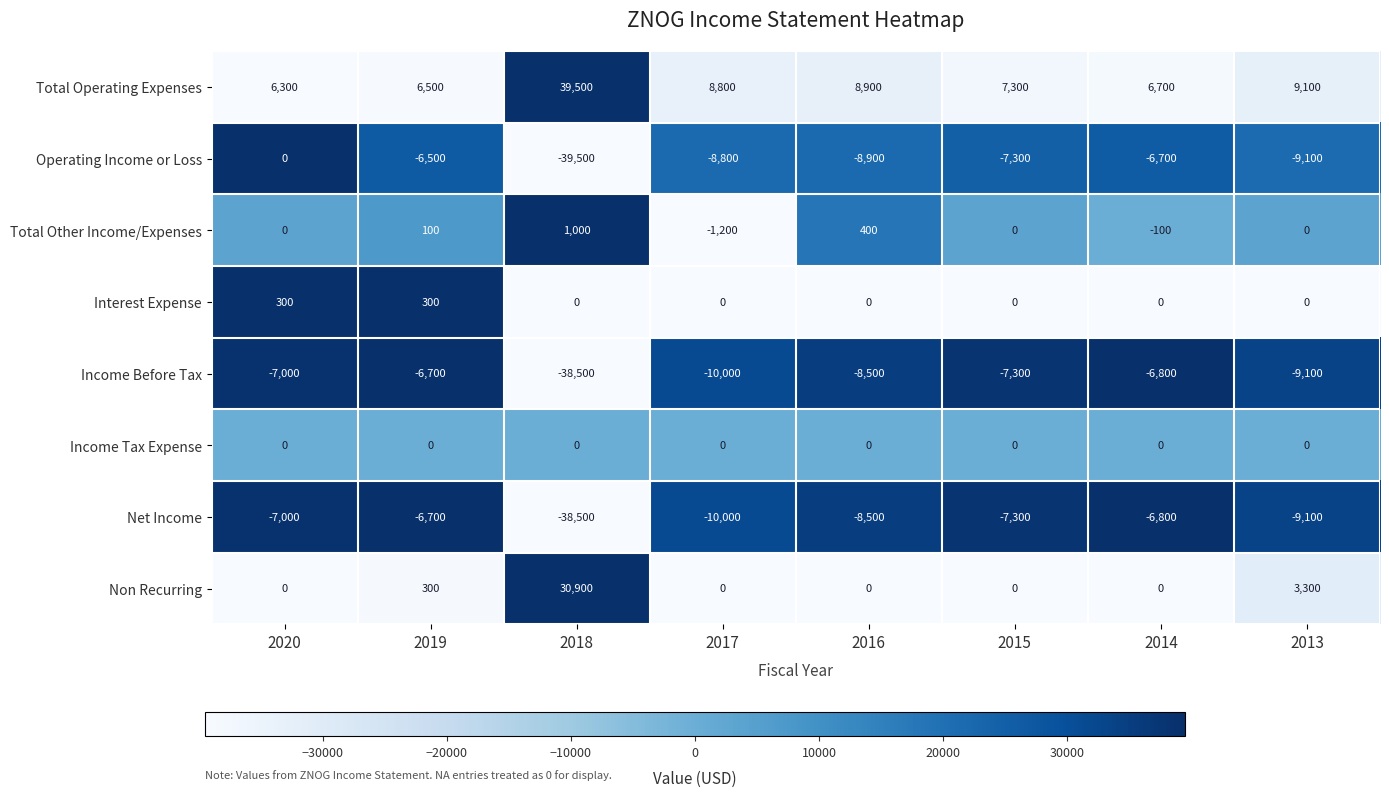

What is the sum of all Operating Income or Loss values?

-86800